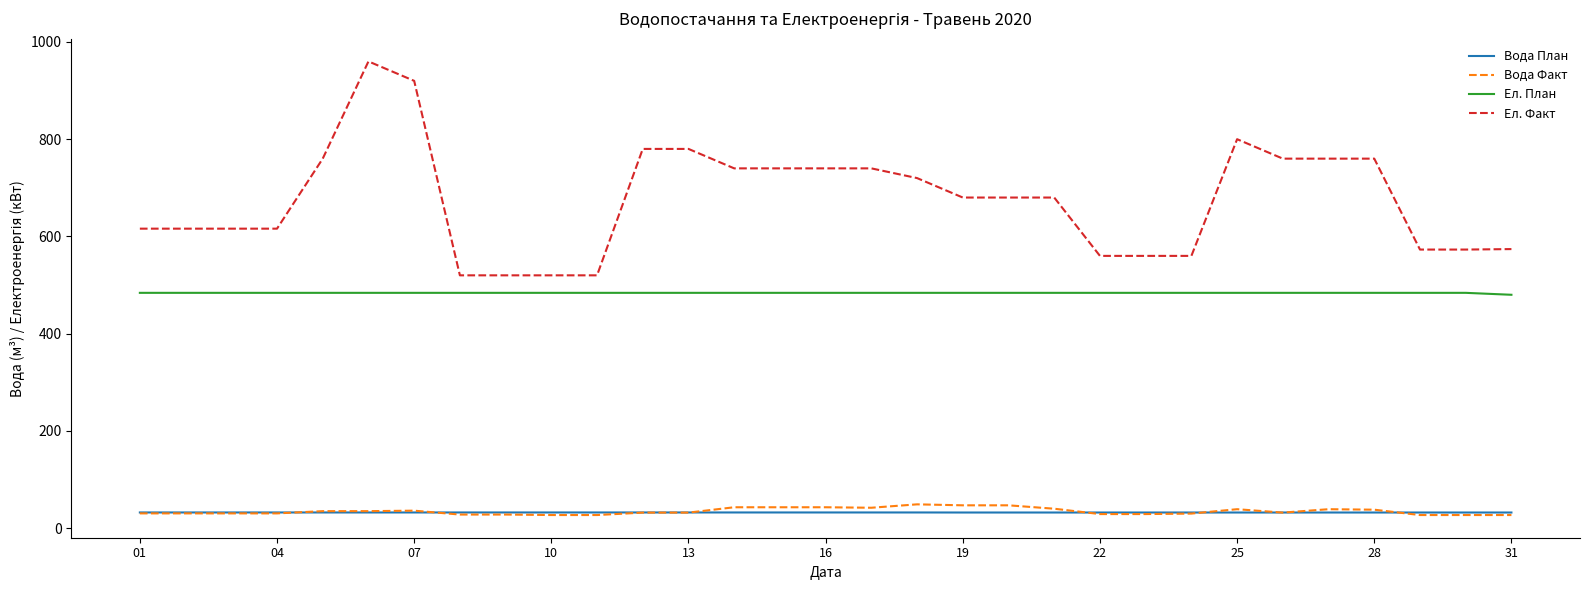

What is the maximum value shown in the chart?

960.0